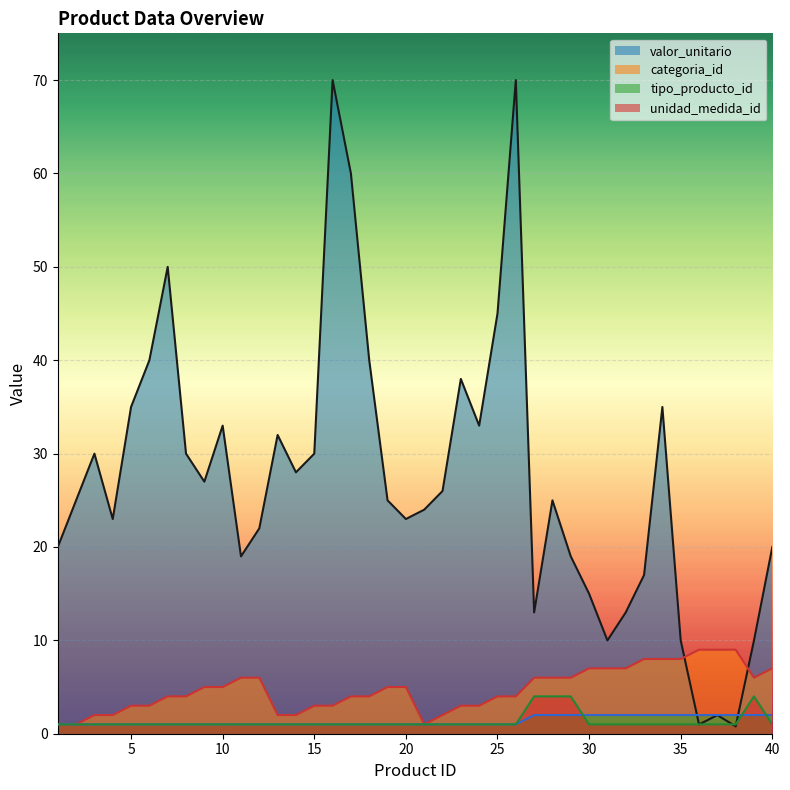

List the series in order of their peak value, lowest first.

tipo_producto_id, unidad_medida_id, categoria_id, valor_unitario